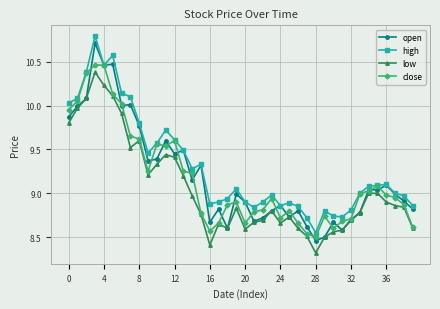

Which series has the largest range (max minus min)?

open